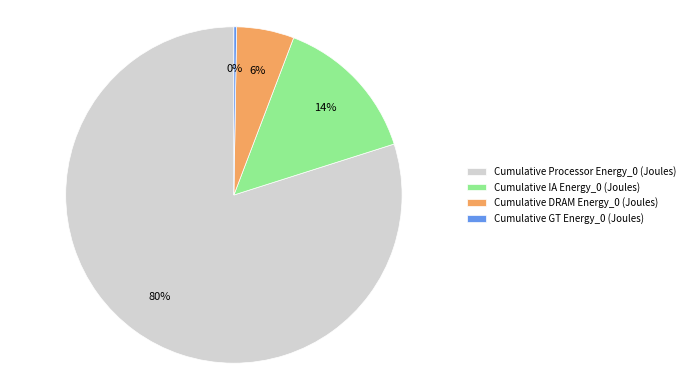

Is it true that Cumulative DRAM Energy_0 (Joules) is 6% of the pie?

True